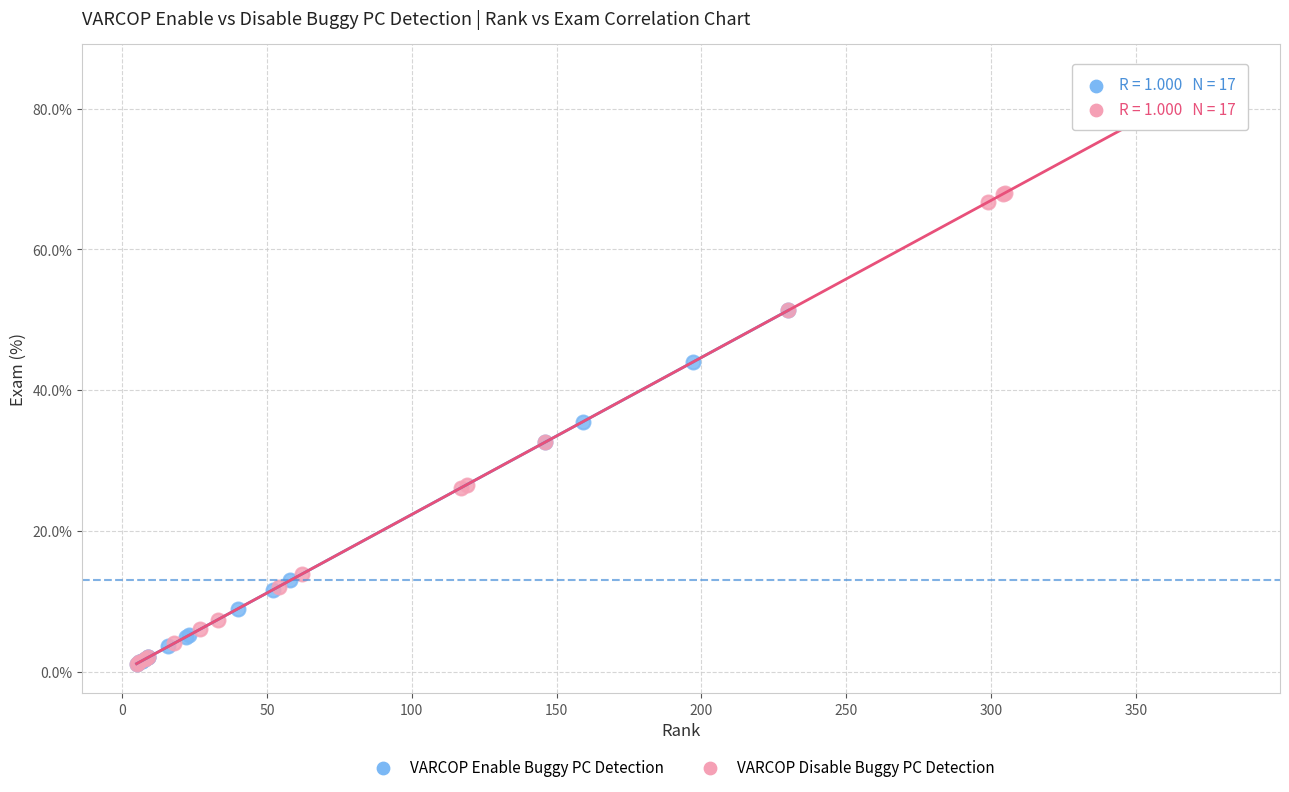

Which series has the largest Y range (max minus min)?

VARCOP Disable Buggy PC Detection